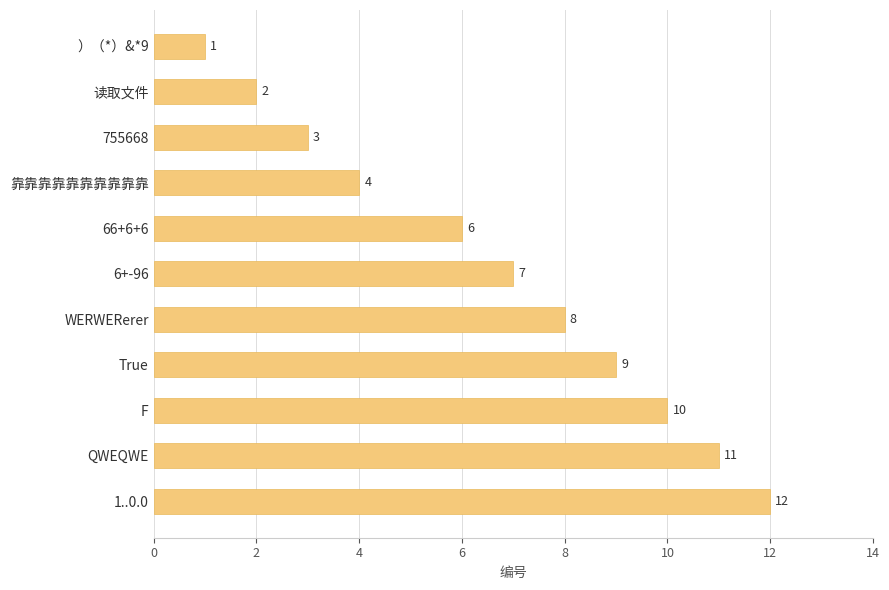

How many values are below 7?

5